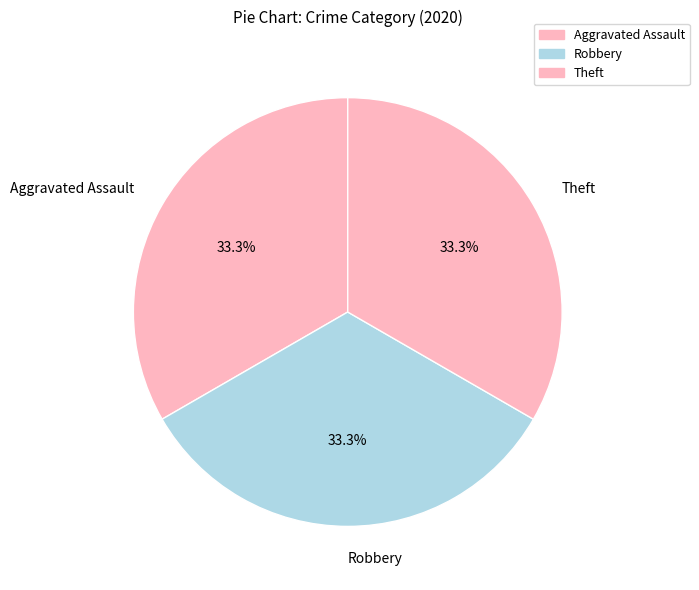

What is the ratio of the value at Aggravated Assault to the value at Robbery?

1.0